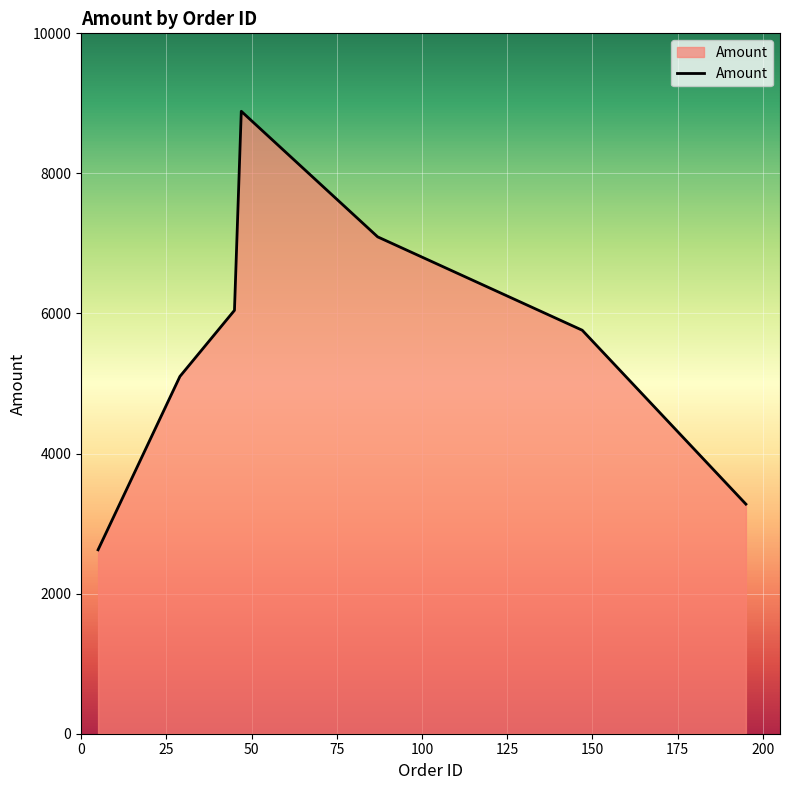

Does the chart display data point markers on the line(s)?

No